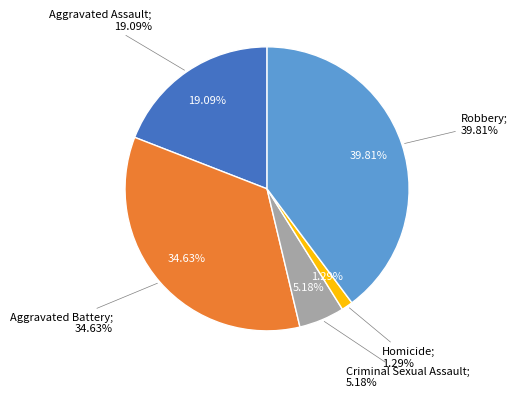

What is the ratio of the value at Aggravated Battery to the value at Robbery?

0.9